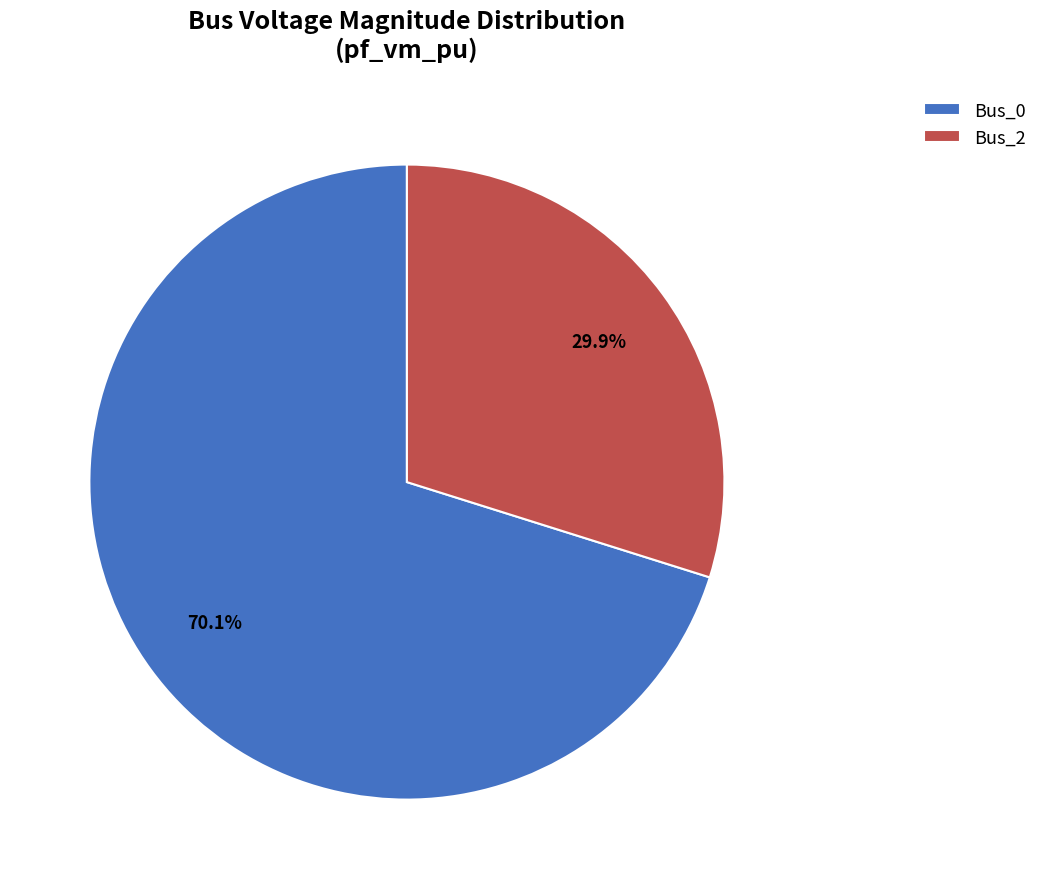

To the nearest percent, what portion does Bus_0 represent?

70%